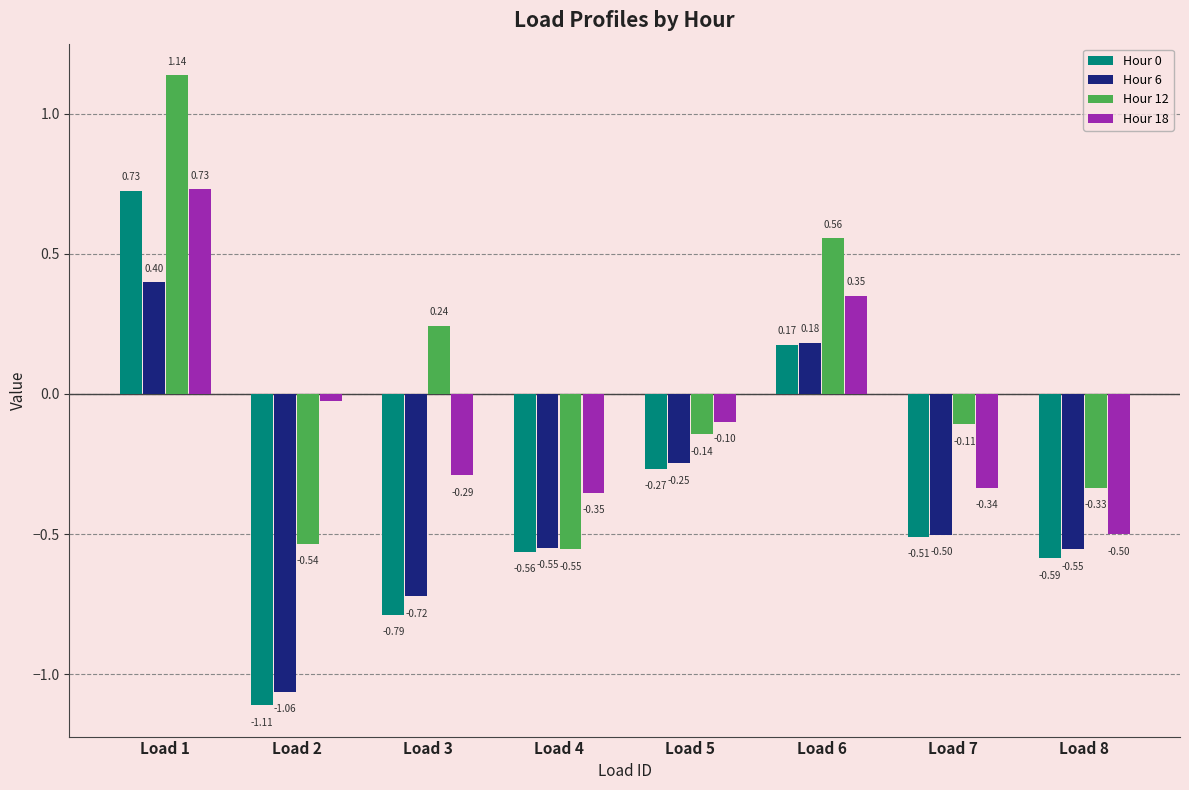

How many values in Hour 6 are above zero?

2